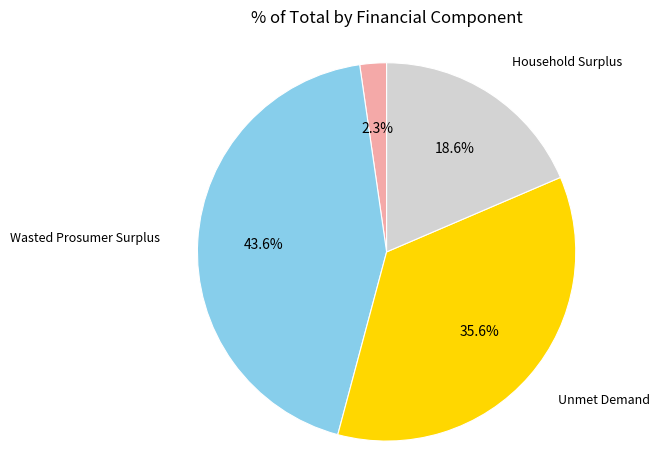

Count the number of slices in the pie.

4